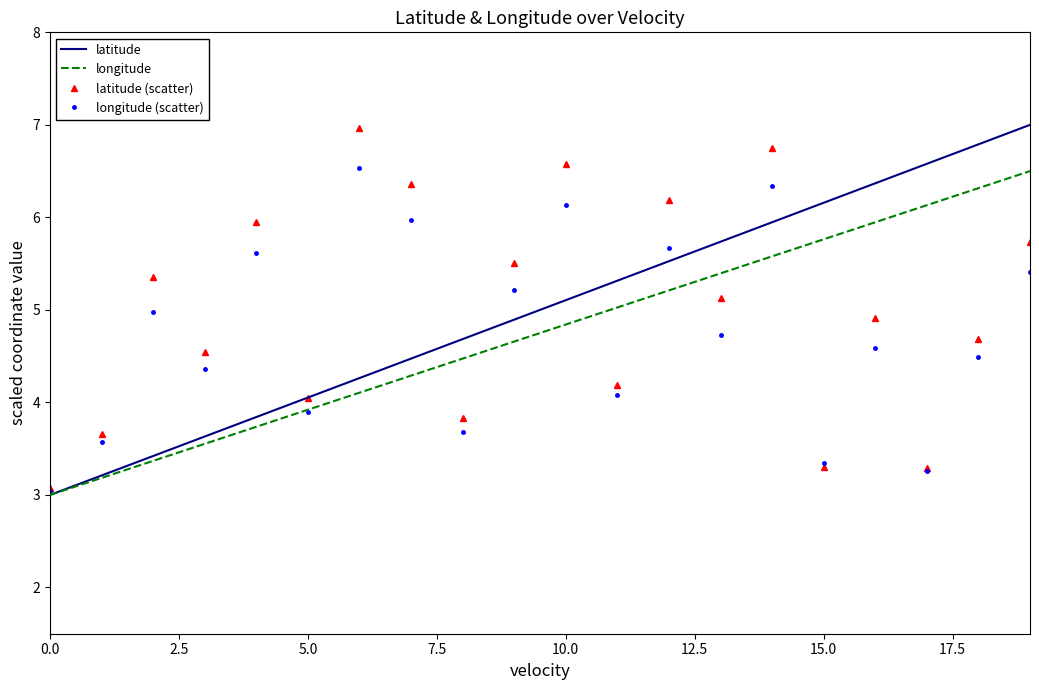

What is the maximum value for longitude?

6.5